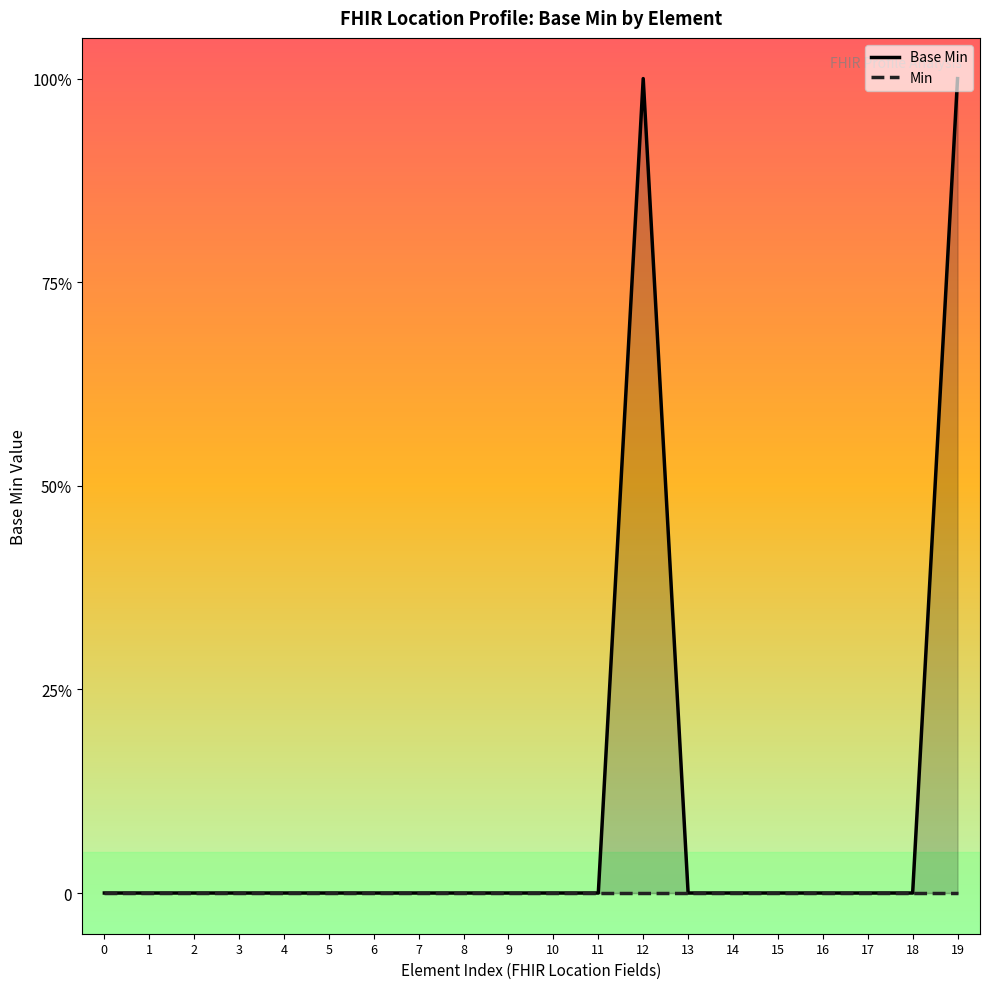

How many Base Min values are between 0 and 1?

20